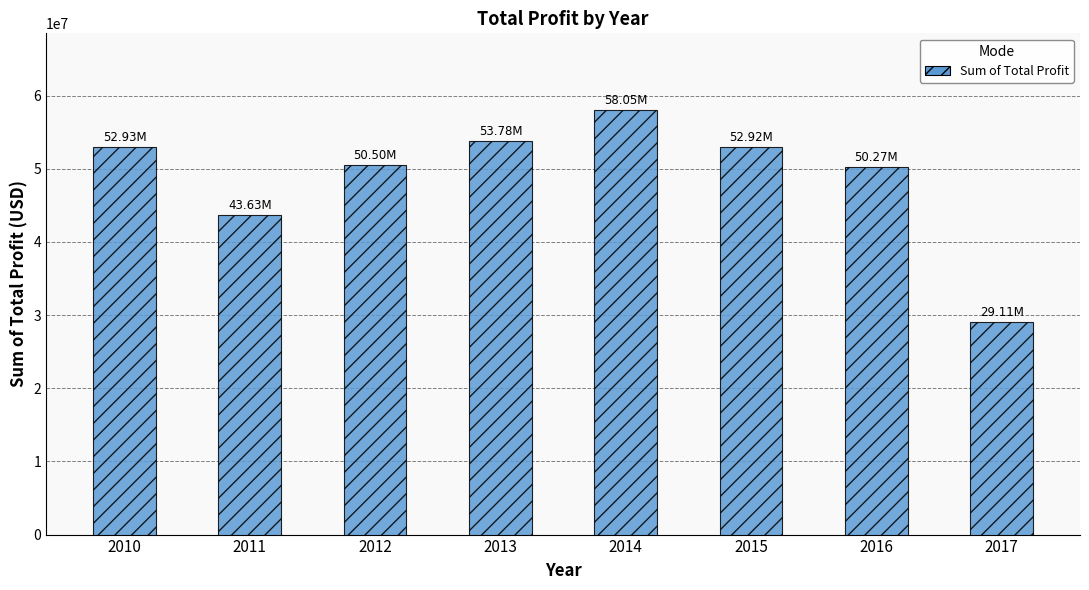

What is the difference between the values at 2011 and 2013?

10141517.4